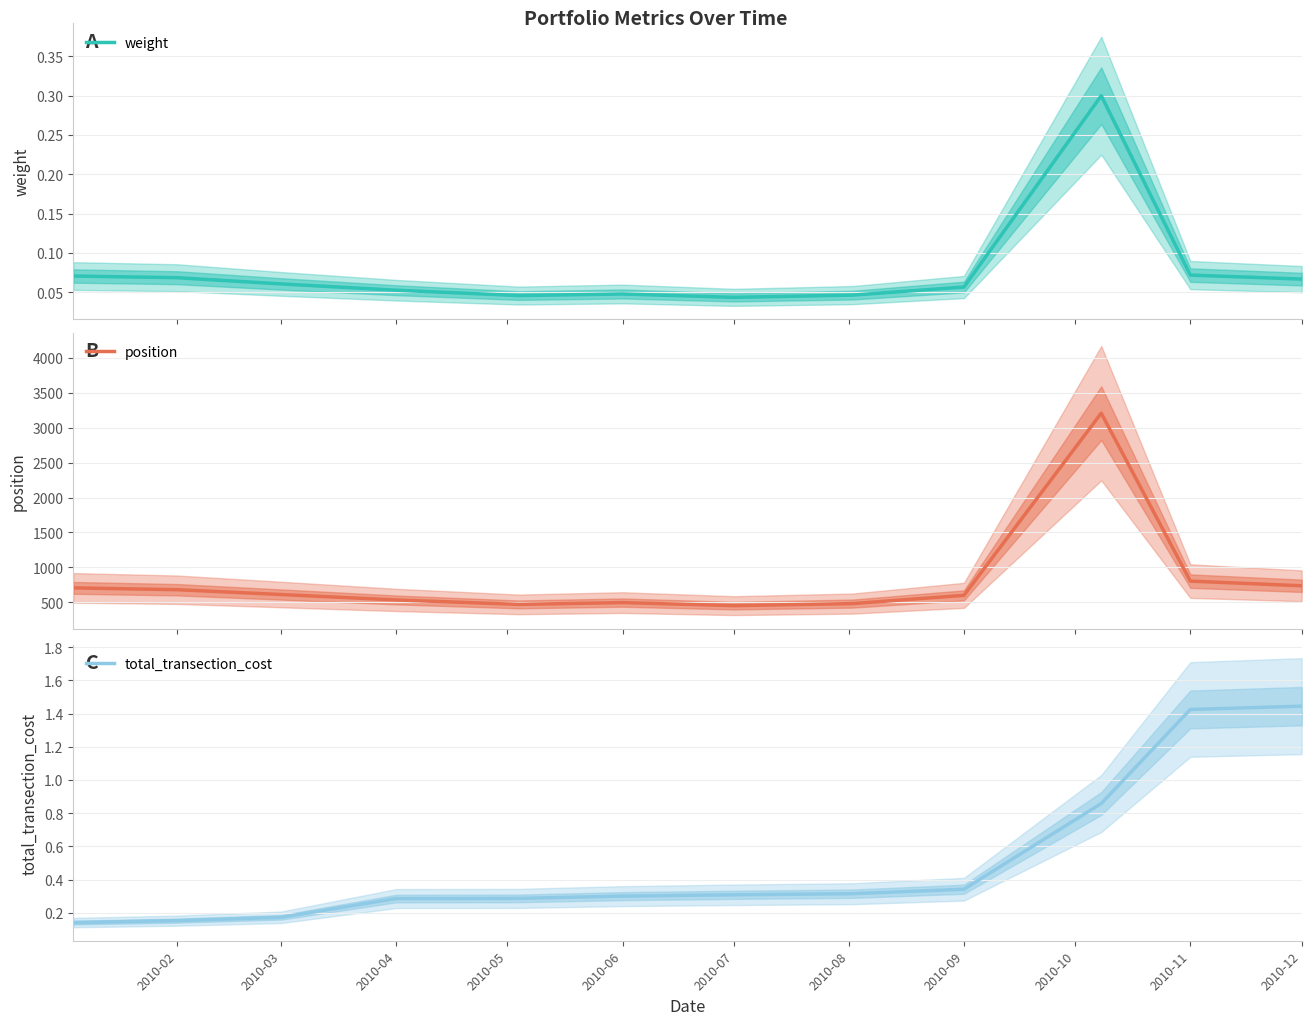

What is the minimum value for position?

450.6